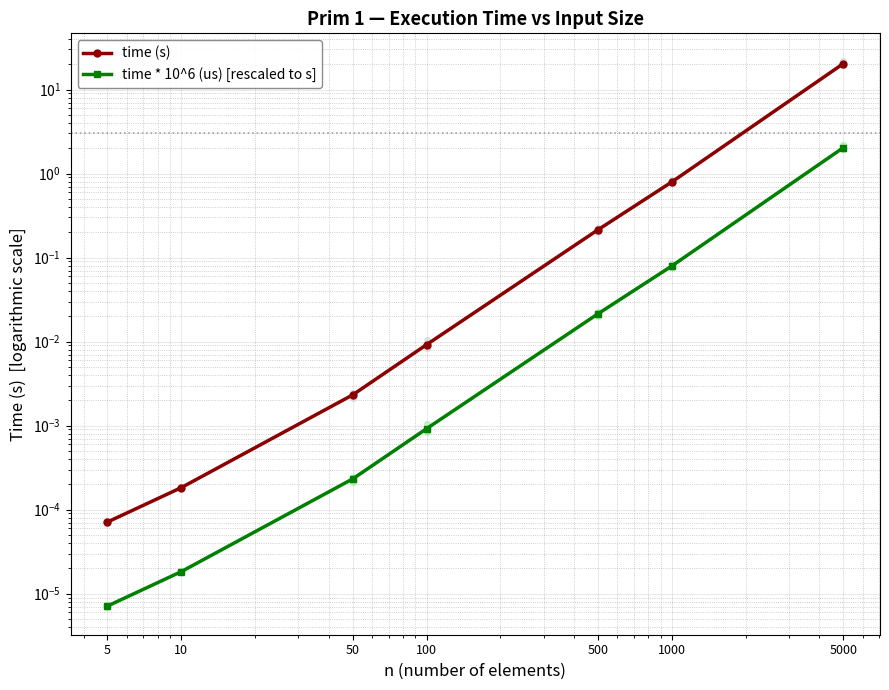

At how many categories does at least one series exceed 11?

1